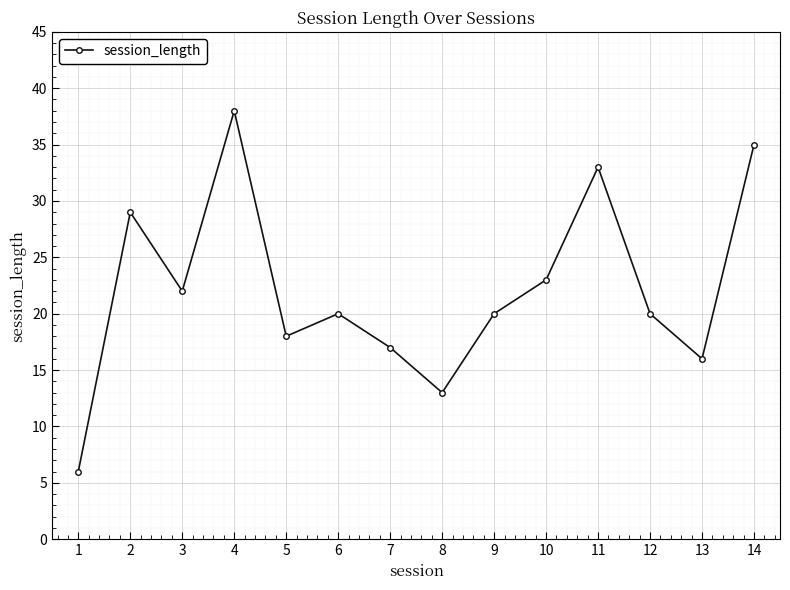

How many interior local valleys (lower than both neighbors) does the data have?

4